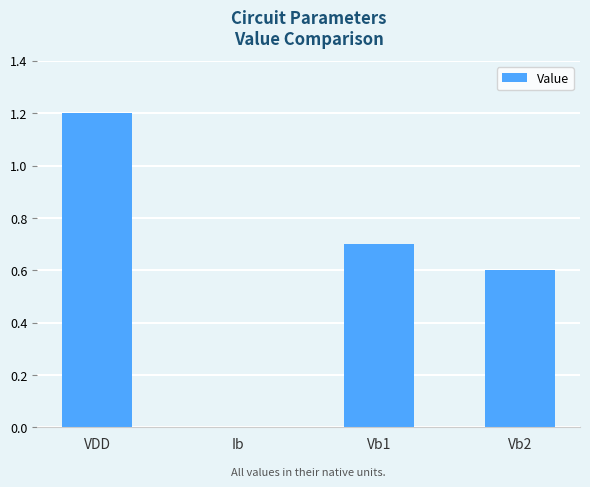

Are the bars horizontal?

No